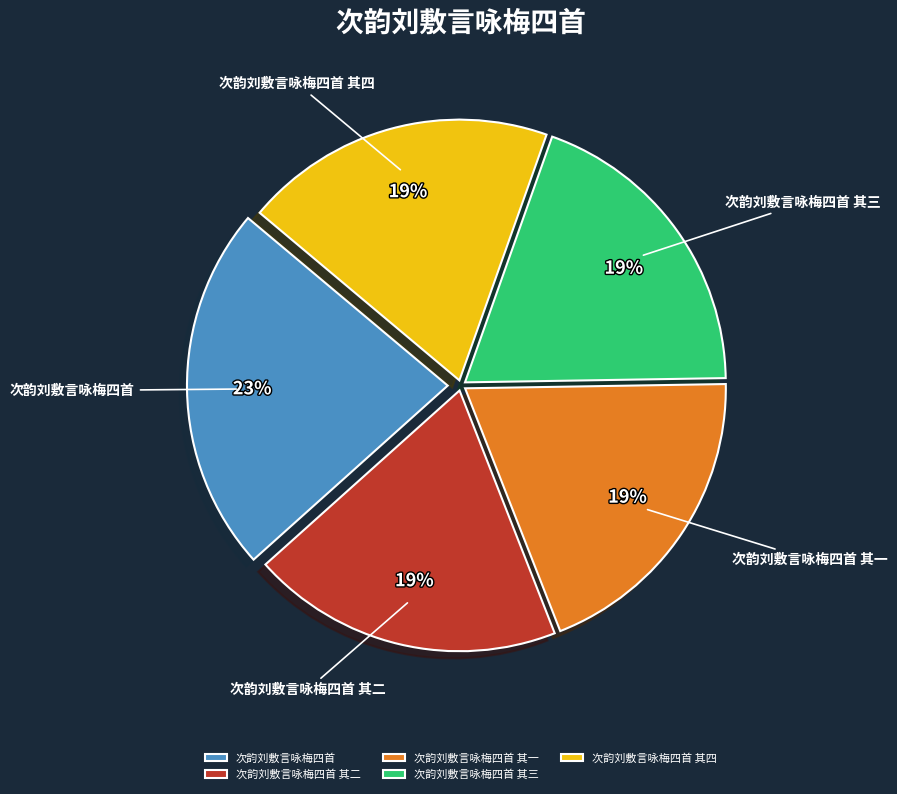

Which category has the biggest portion of the pie?

次韵刘敷言咏梅四首